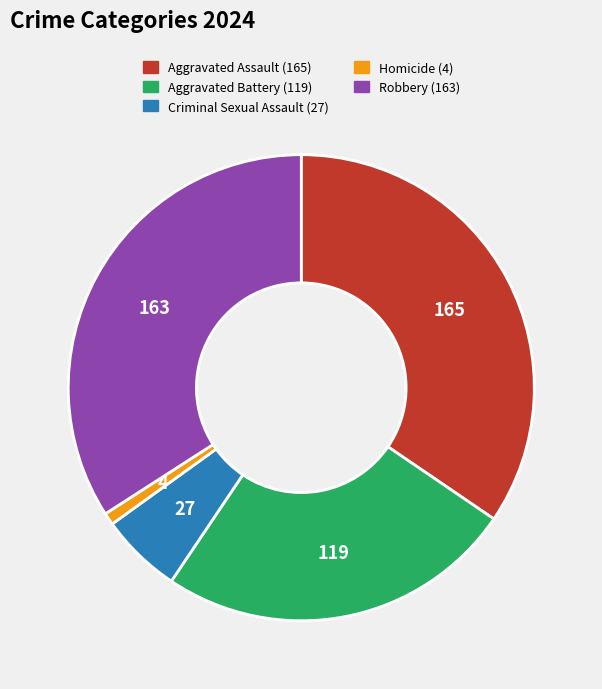

Is the sum of Robbery and Aggravated Battery greater than half?

Yes